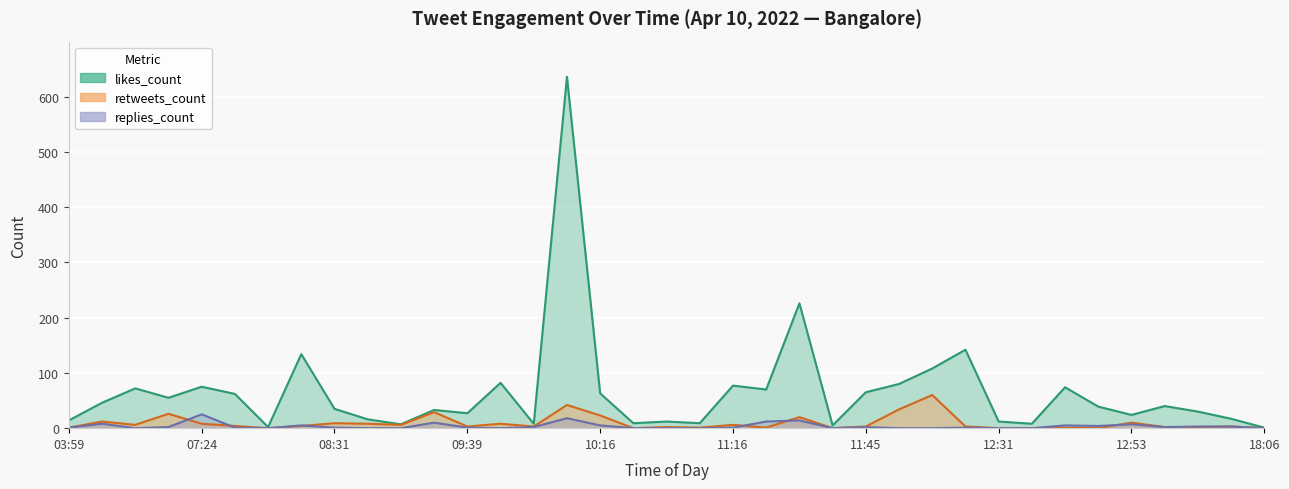

True or false: likes_count and replies_count intersect in this chart.

False